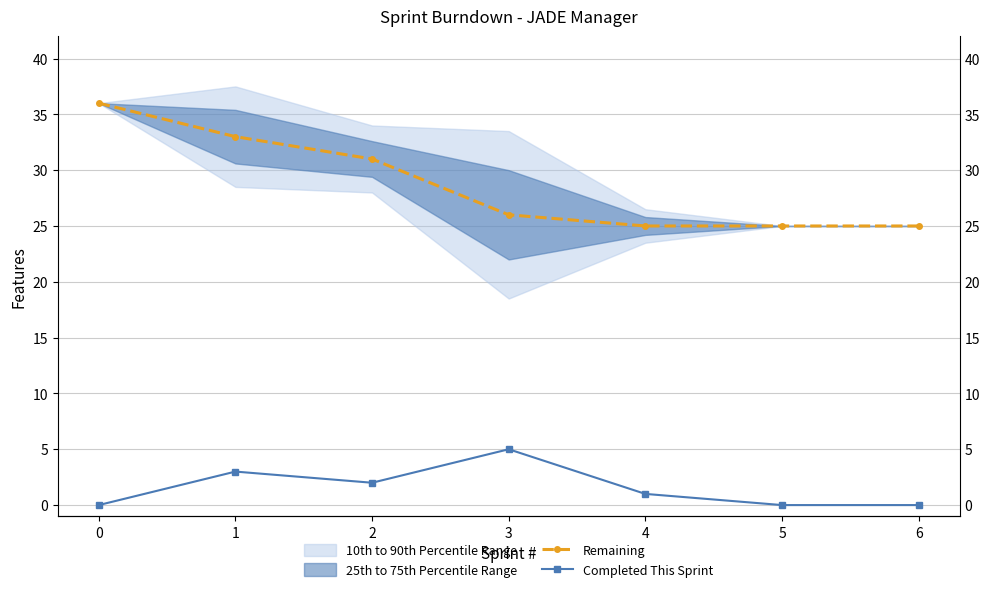

True or false: Completed This Sprint has more than 1 points higher than both neighbors.

True